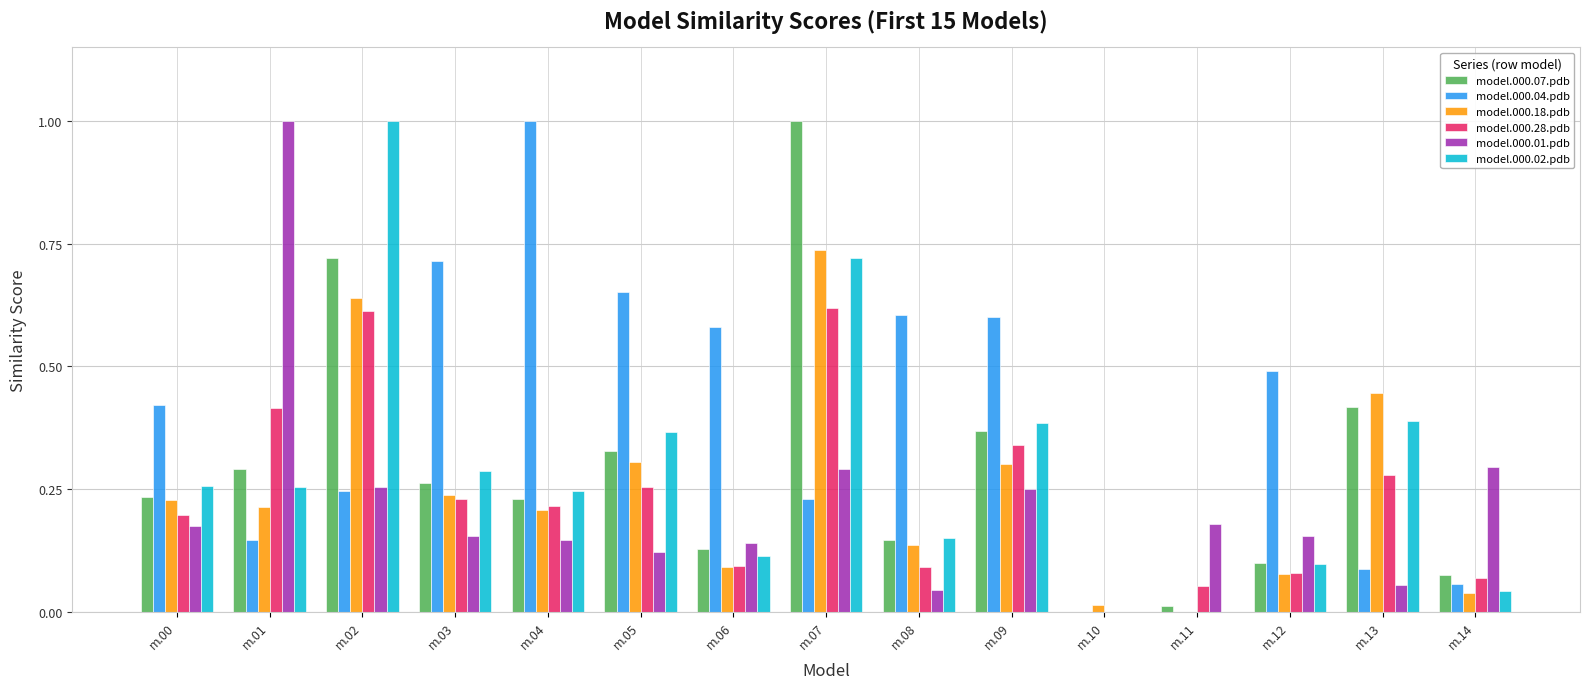

What is the sum of all model.000.07.pdb values?

4.3